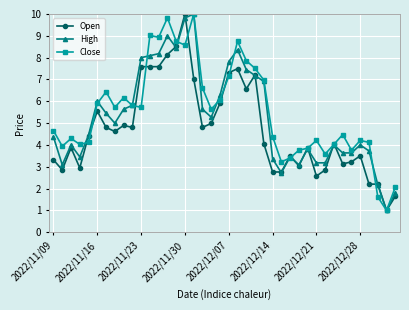

What is the minimum value for Open?

1.0